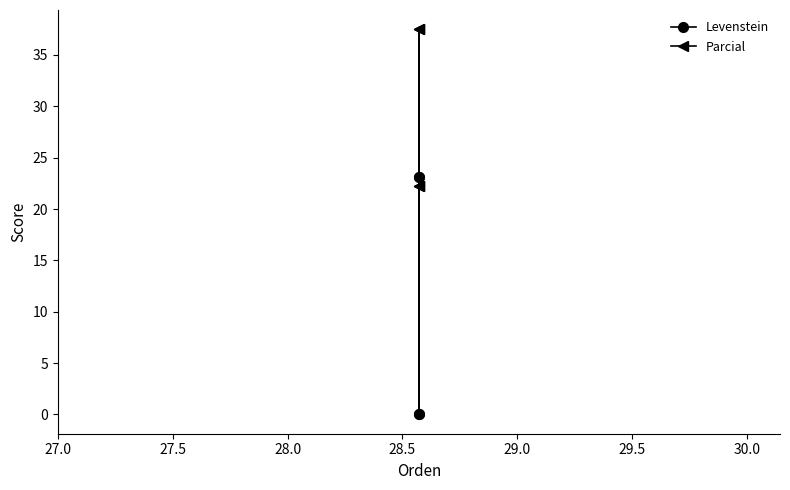

Is the value of Levenstein at 28.5 greater than the value of Parcial at 27.0?

Yes